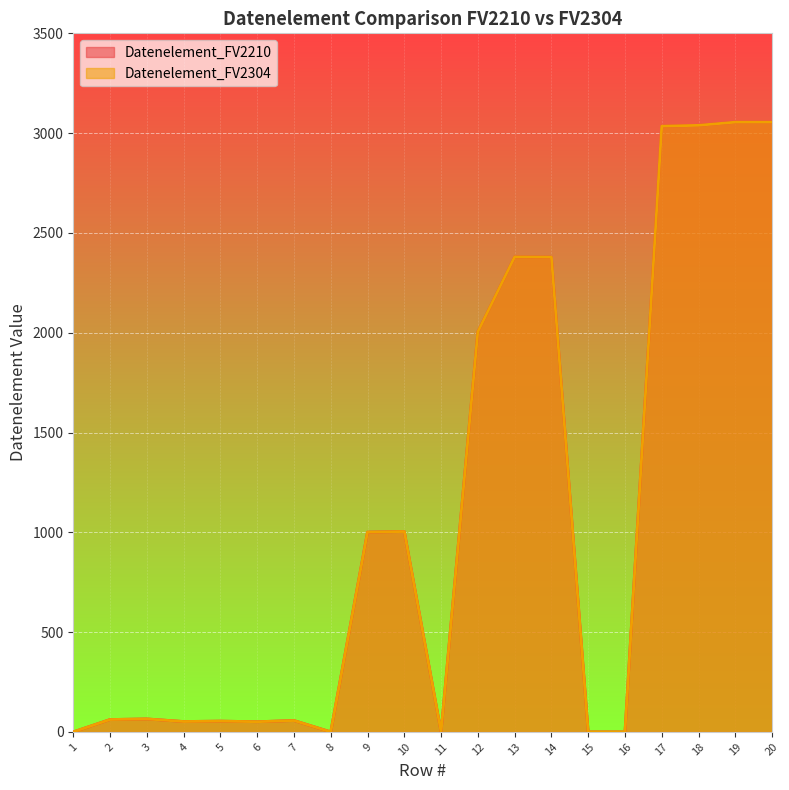

Reading left to right, list all the values displayed in this chart.

Datenelement_FV2210: 0	62	65	52	54	51	57	0	1001	1004	0	2005	2380	2379	0	0	3035	3039	3055	3055
Datenelement_FV2304: 0	62	65	52	54	51	57	0	1001	1004	0	2005	2380	2379	0	0	3035	3039	3055	3055